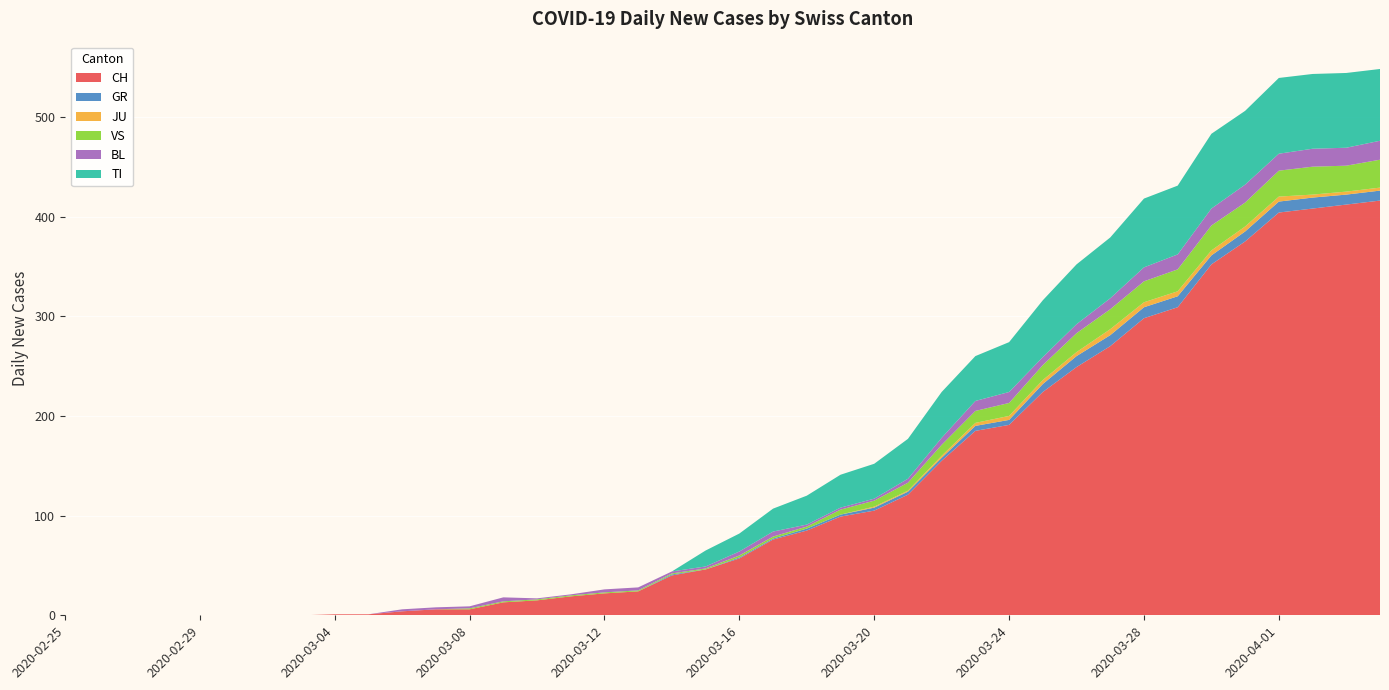

Reading left to right, transcribe all the data shown in this chart.

CH: 0	0	0	0	0	0	0	0	1	1	4	6	6	13	15	19	22	24	40	46	57	76	85	99	105	121	155	185	191	224	249	270	298	309	352	375	404	408	412	416
GR: 0	0	0	0	0	0	0	0	0	0	0	0	0	0	0	0	0	0	1	0	1	1	2	2	3	3	3	5	5	8	11	11	11	11	9	10	11	11	10	10
JU: 0	0	0	0	0	0	0	0	0	0	0	0	0	0	0	0	0	0	0	0	0	0	0	0	1	1	2	3	4	4	4	6	5	5	5	5	5	3	3	3
VS: 0	0	0	0	0	0	0	0	0	0	0	0	1	1	1	1	1	1	1	1	2	2	2	5	6	8	11	12	13	15	19	20	21	22	25	24	26	28	26	28
BL: 0	0	0	0	0	0	0	0	0	0	2	2	2	4	1	1	3	3	2	2	4	5	2	2	2	4	7	10	11	8	9	11	14	15	17	18	17	18	18	19
TI: 0	0	0	0	0	0	0	0	0	0	0	0	0	0	0	0	0	0	0	16	18	23	29	33	35	40	46	45	50	57	60	61	69	69	75	74	76	75	75	72